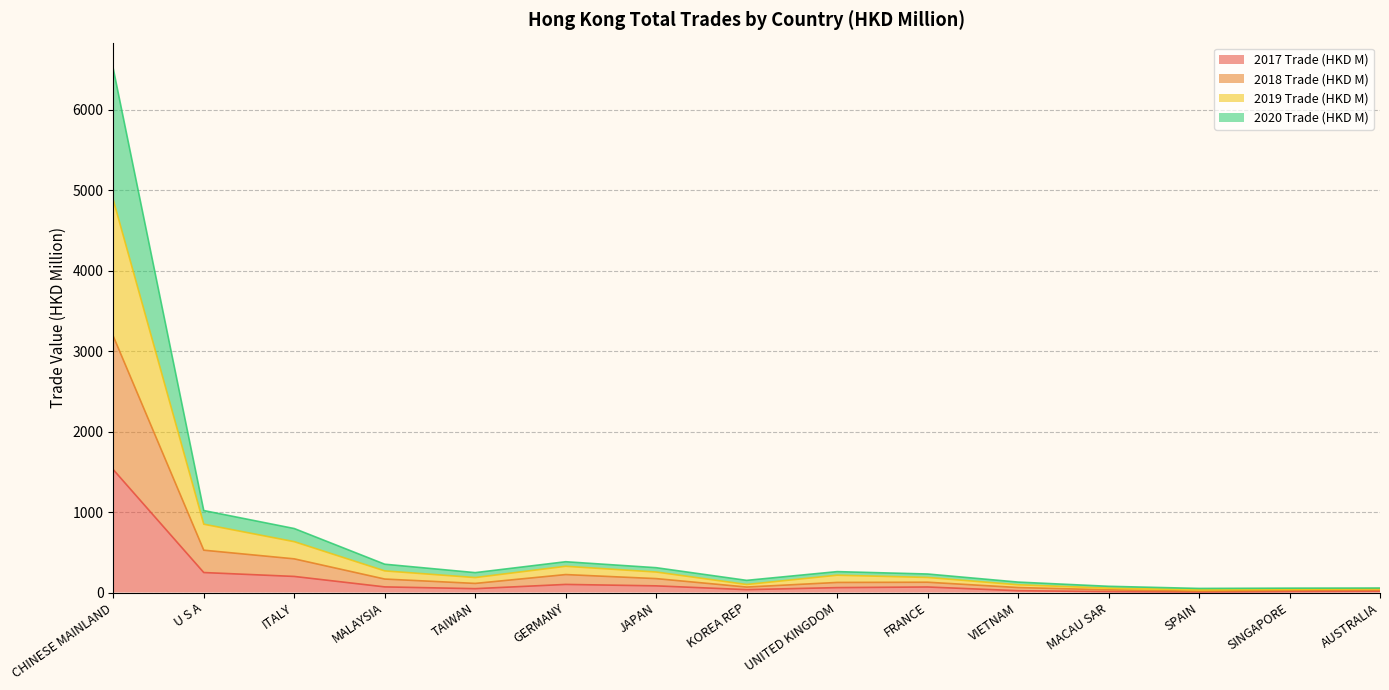

Which series changed the most between ITALY and GERMANY?

2020 Trade (HKD M)